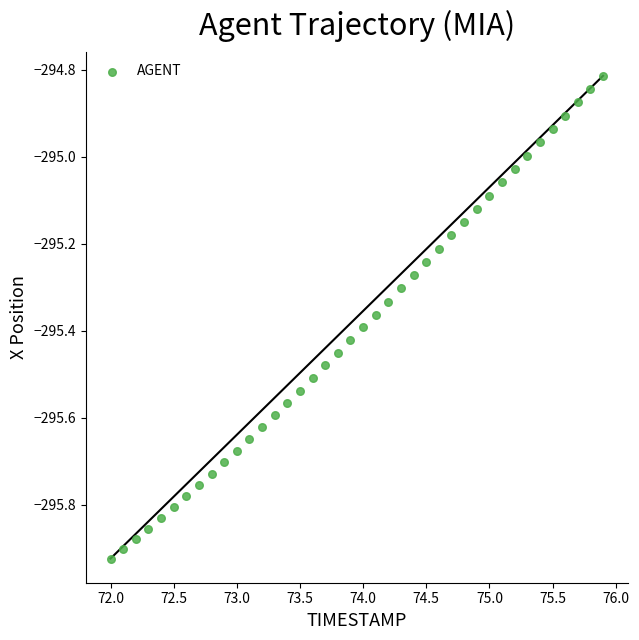

What is the range of X values (max minus min)?

3.9